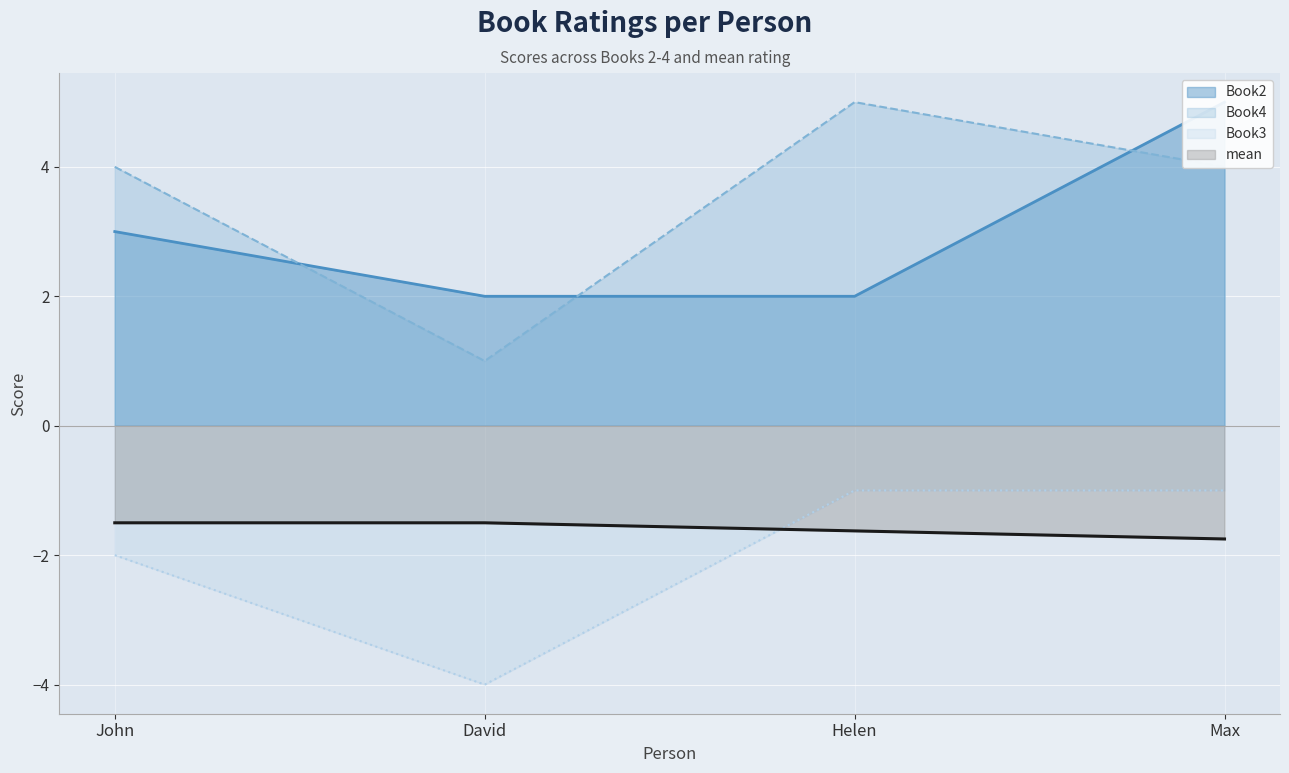

How many lines are shown in the chart?

4